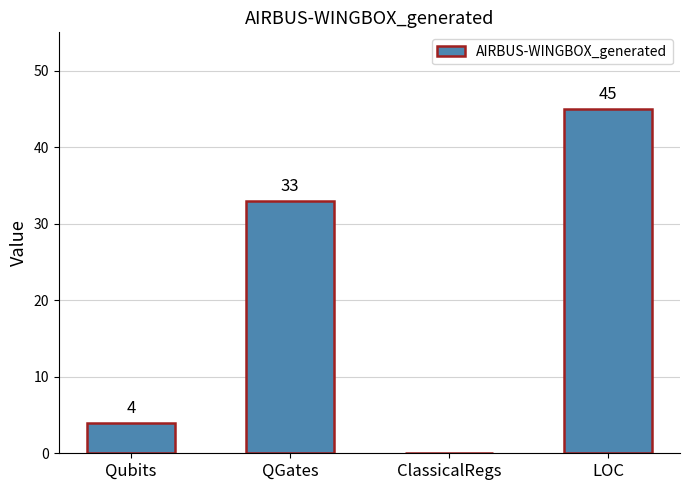

The chart shows a value of 44 at QGates. True or false?

False